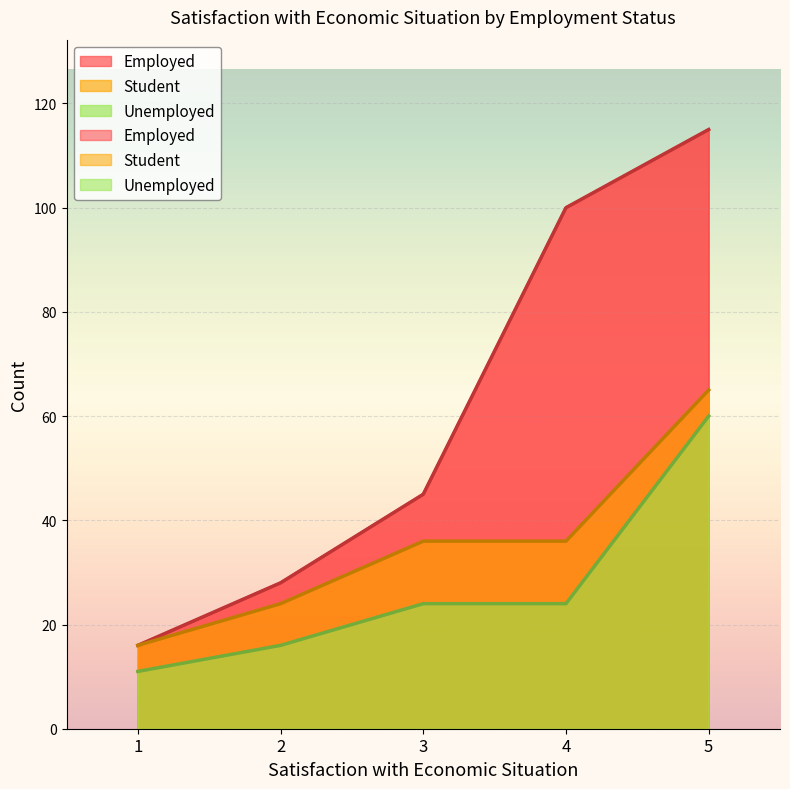

Where does the Employed series first go above 45?

4